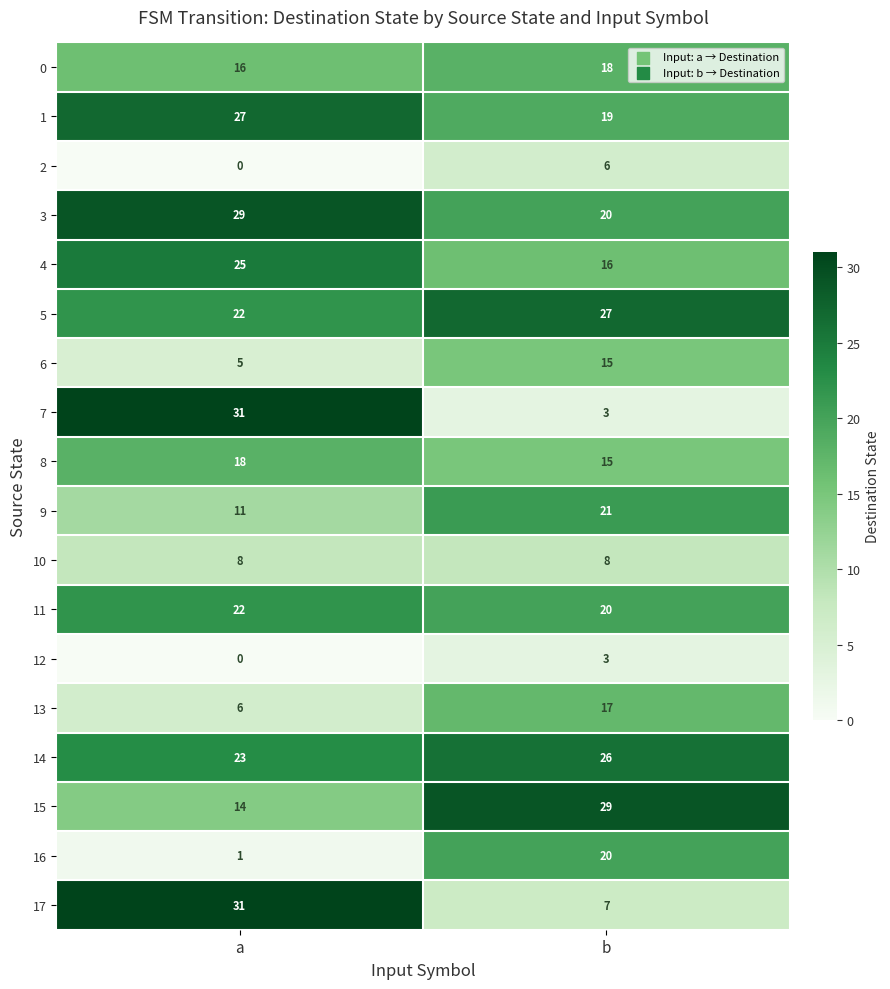

Where is 13 nearest to the value 11?

a